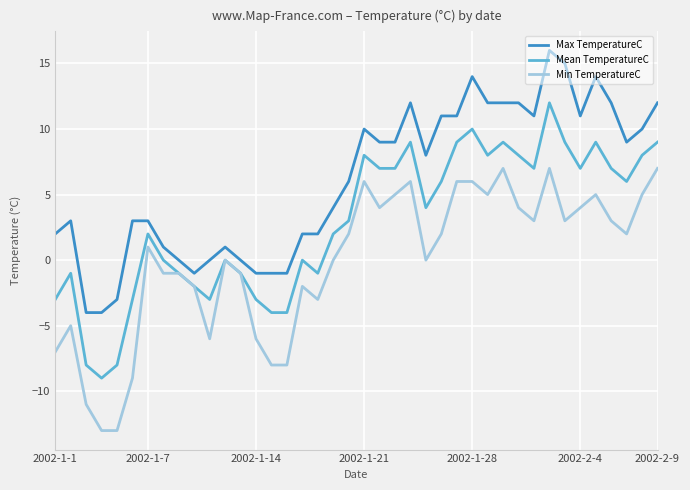

List the series in order of their peak value, highest first.

Max TemperatureC, Mean TemperatureC, Min TemperatureC